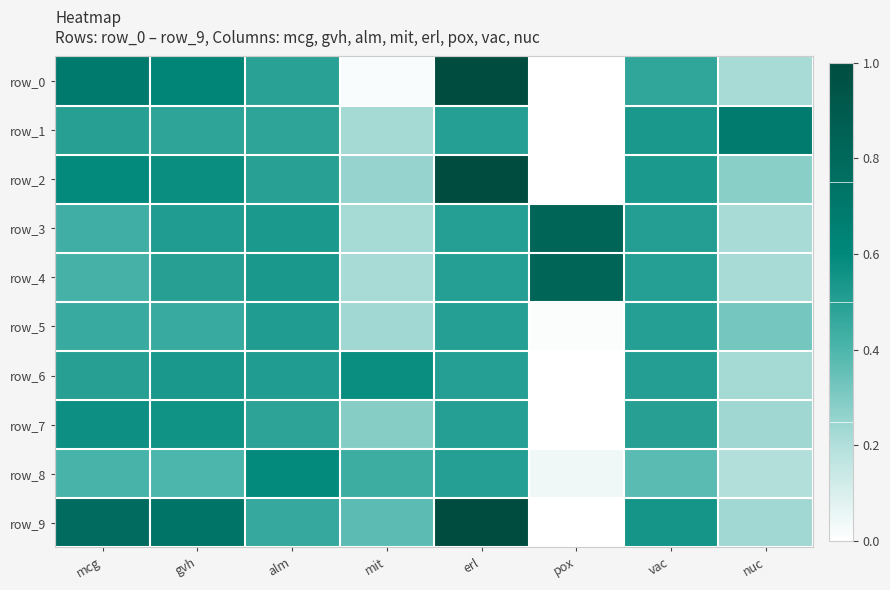

What is the difference between the maximum and minimum values in the row_8 series?

0.6